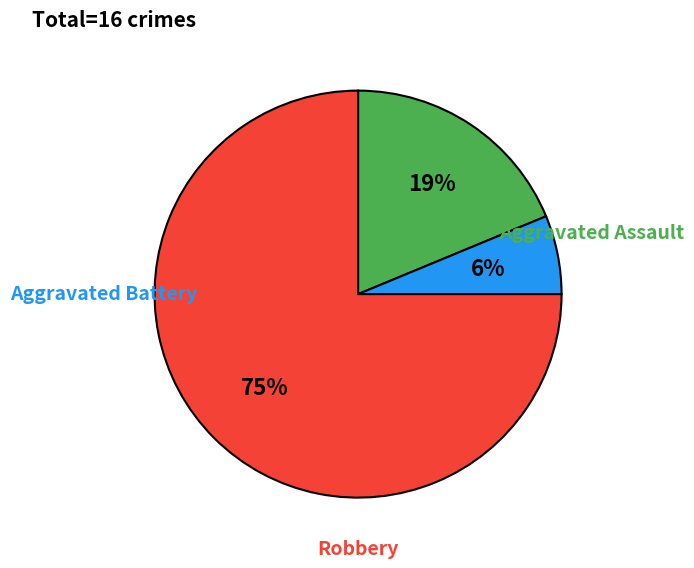

Does any single category account for the majority?

Yes